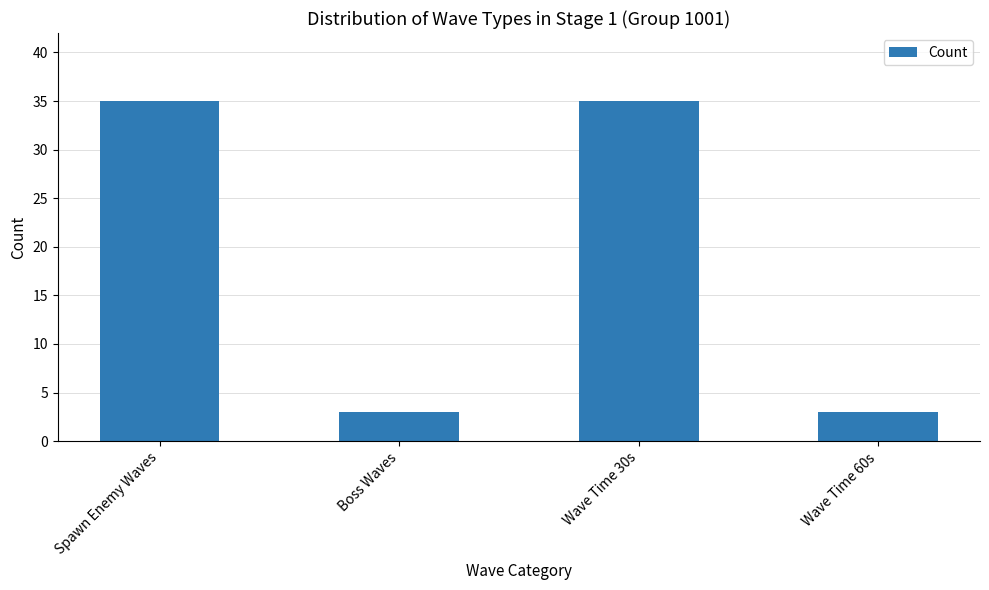

How many values are between 3 and 35?

4